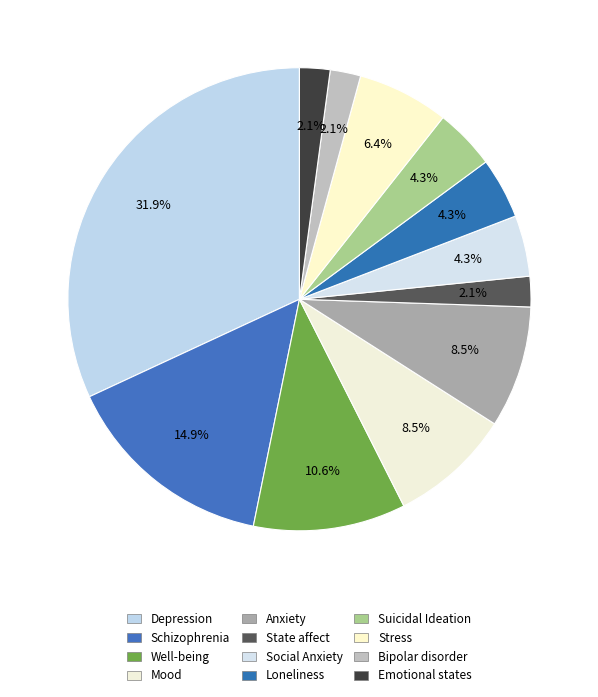

What percentage is the Depression slice, to the nearest percent?

32%